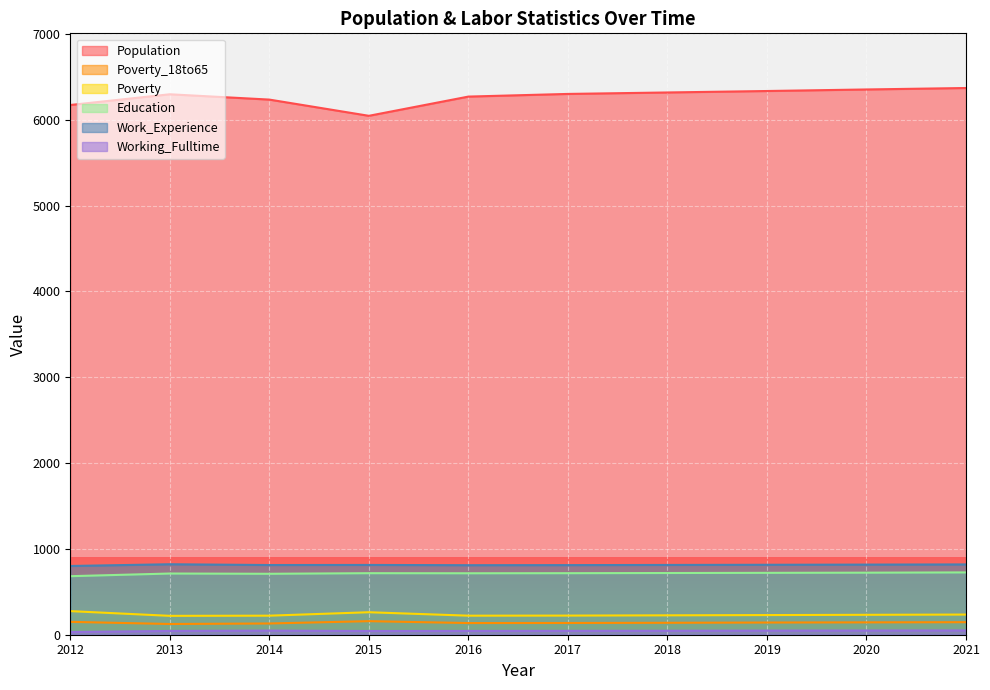

What is the value of the Poverty_18to65 point at the 6th from the left?

137